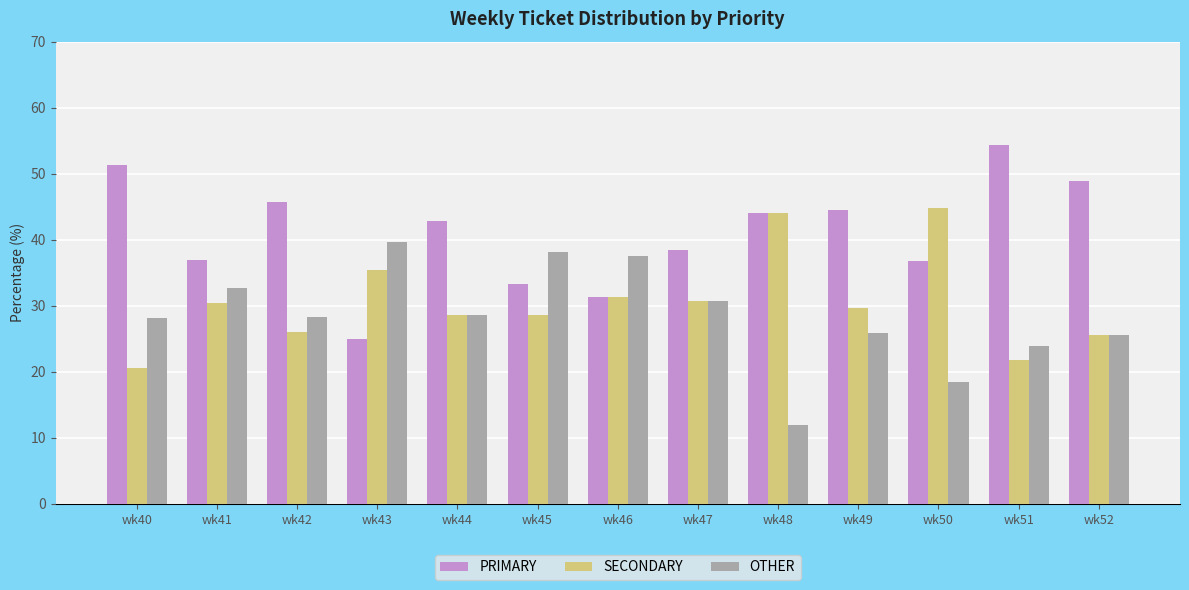

Which series has the largest range (max minus min)?

PRIMARY